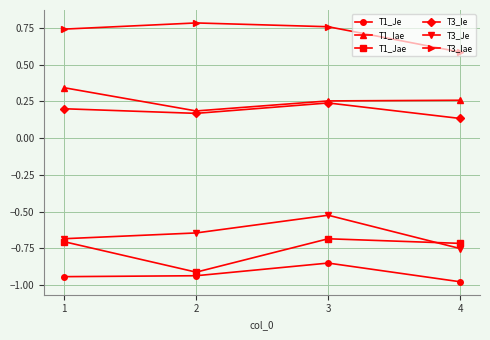

Is this an area chart (filled region under the line)?

No